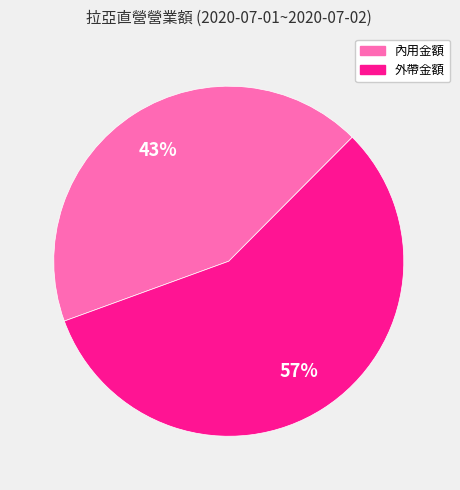

To the nearest percent, what is the difference between the largest and smallest slice percentages?

14%